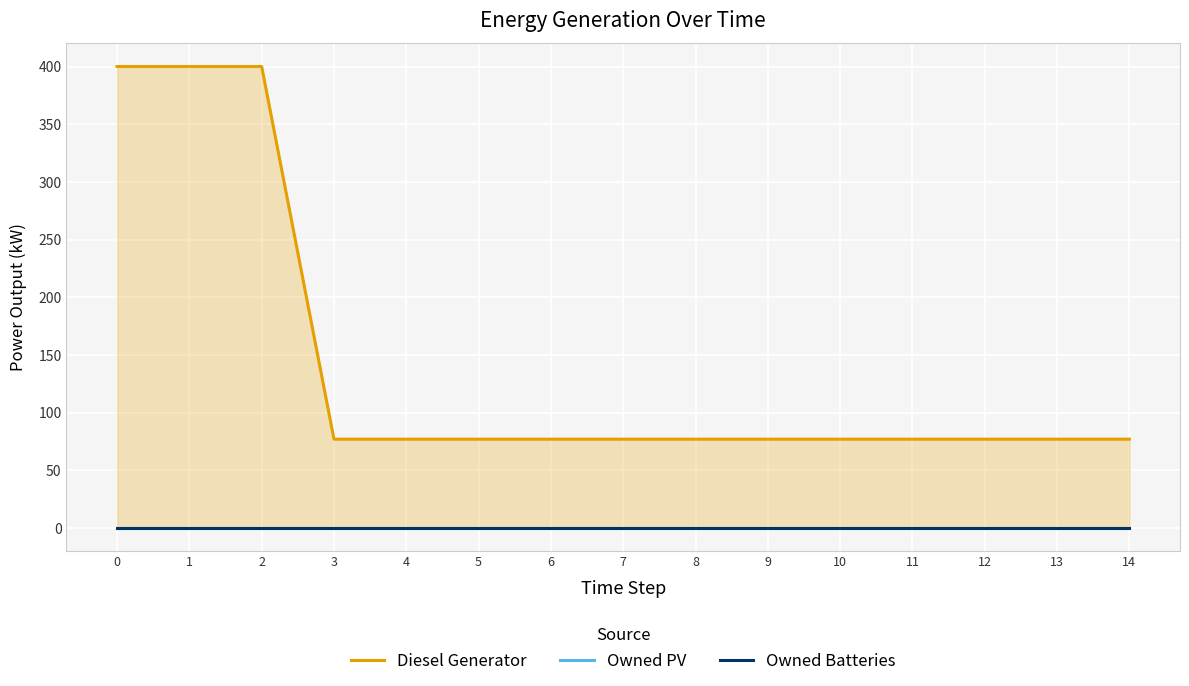

What is the total value across all series at 8?

77